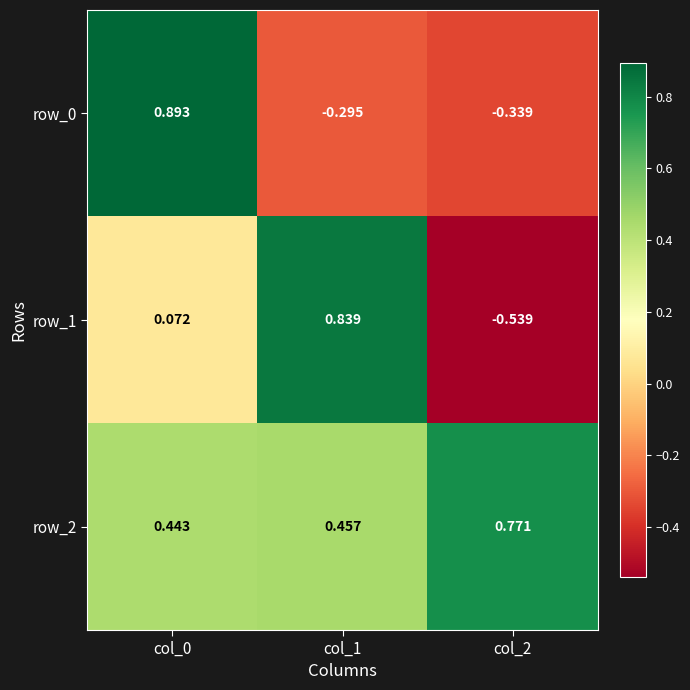

At which category is the sum across all series the highest?

col_0